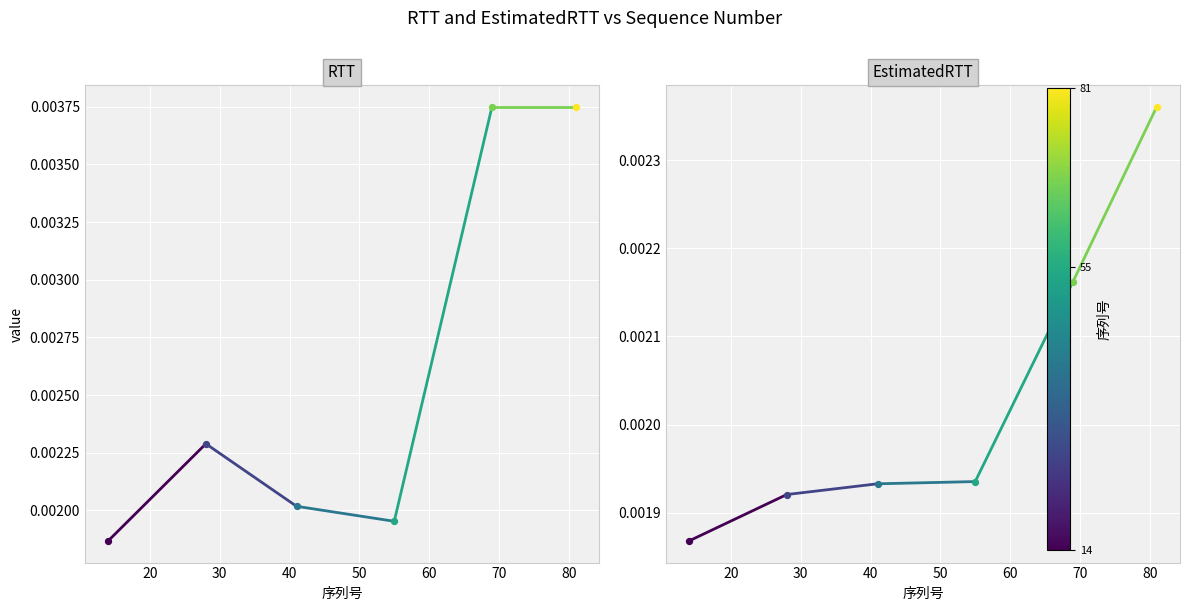

Which series has the largest Y range (max minus min)?

RTT